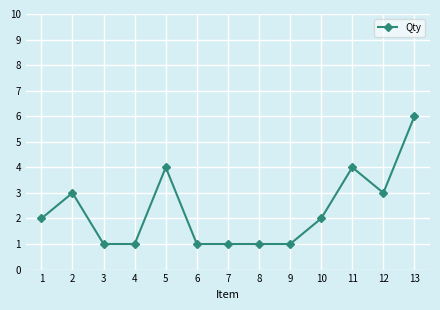

Which has a higher value, 11 or 6?

11